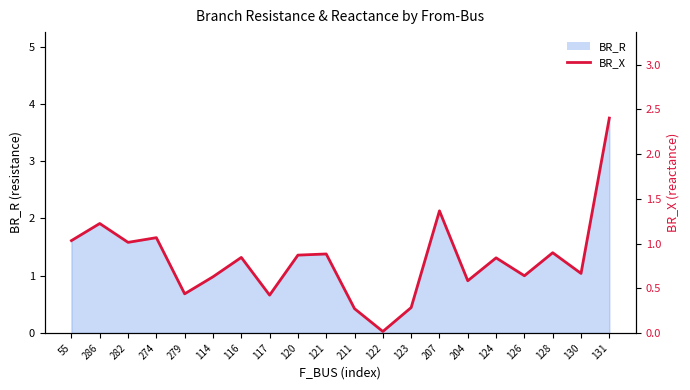

What is the label of the 2nd point from the right?

130